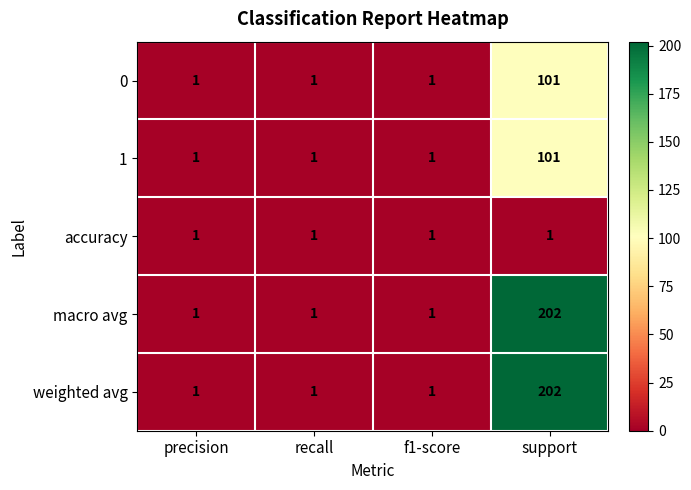

What is the sum of all accuracy values?

4